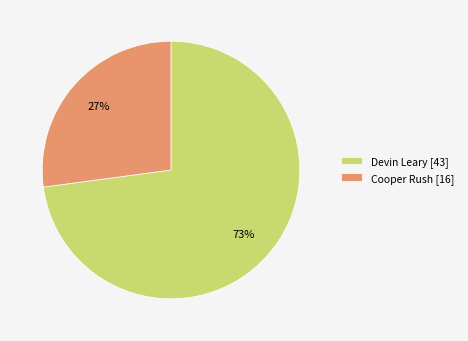

How many slices are in this pie chart?

2